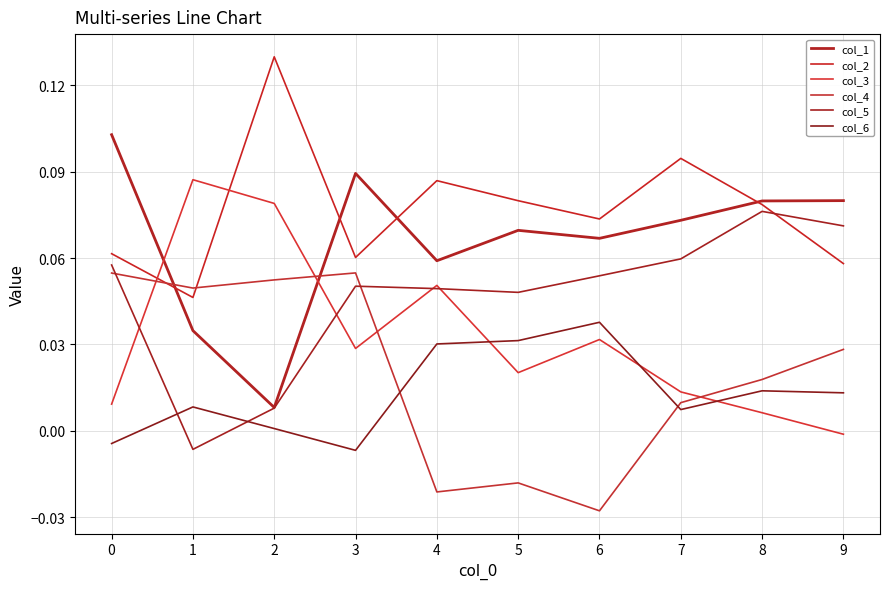

Which series changed the most between 5 and 7?

col_4